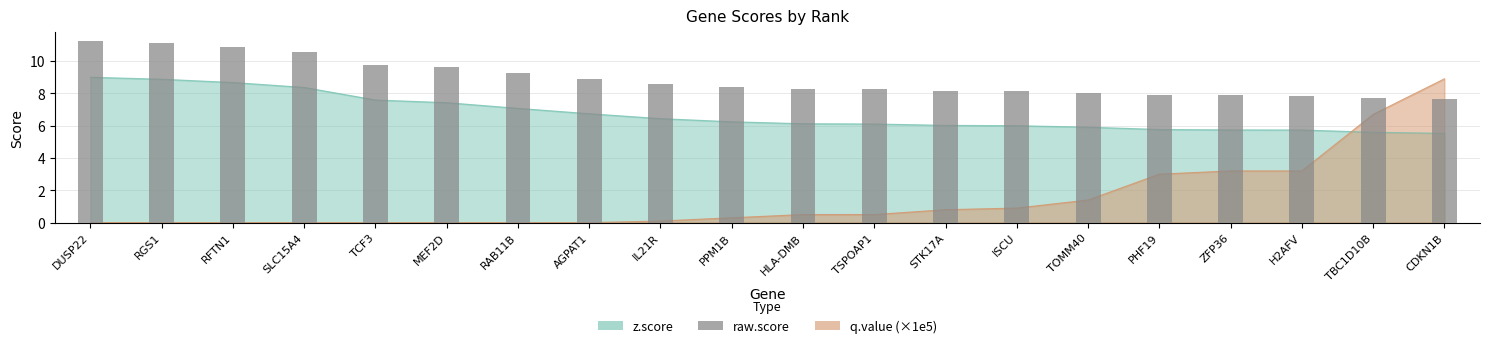

Where is the data nearest to the value 9?

AGPAT1